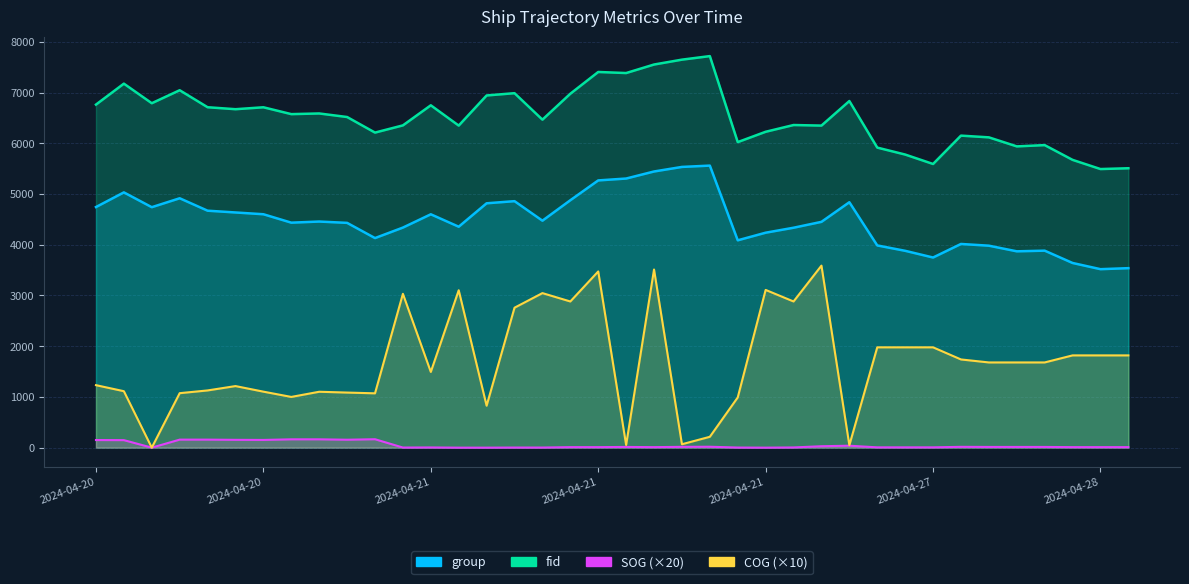

True or false: fid and SOG cross at least once.

False